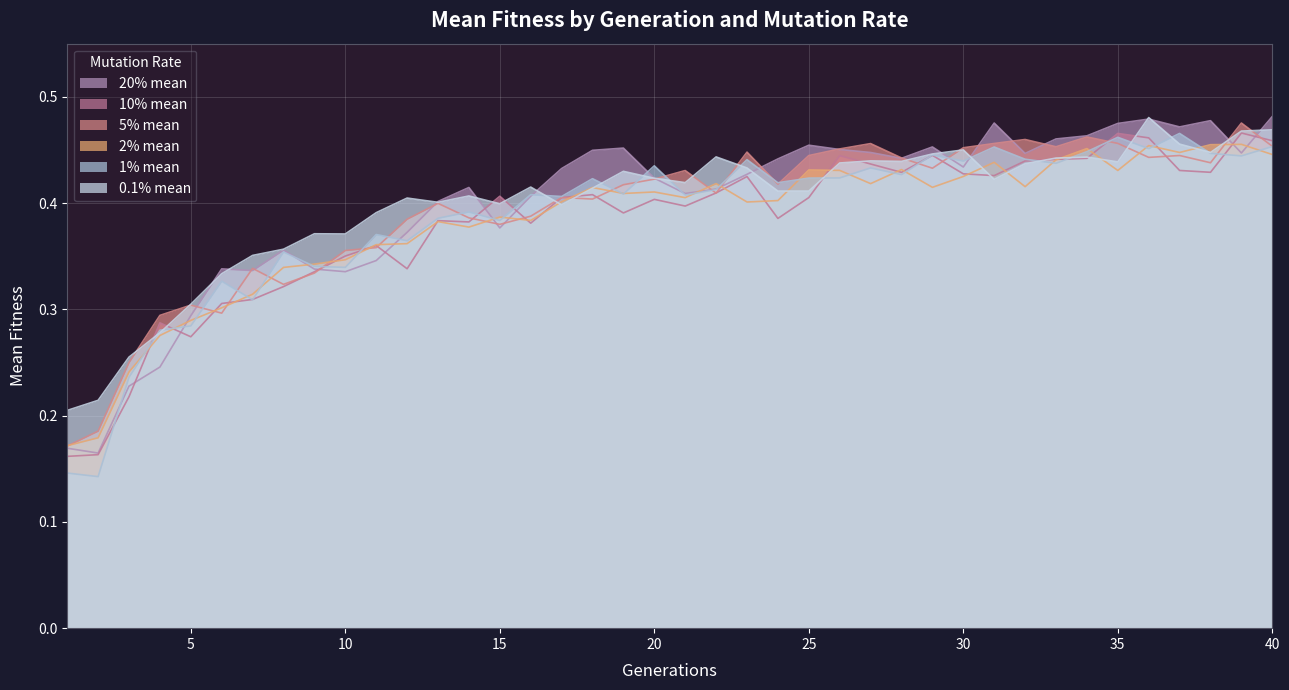

At which category does the chart reach its peak across all series?

40